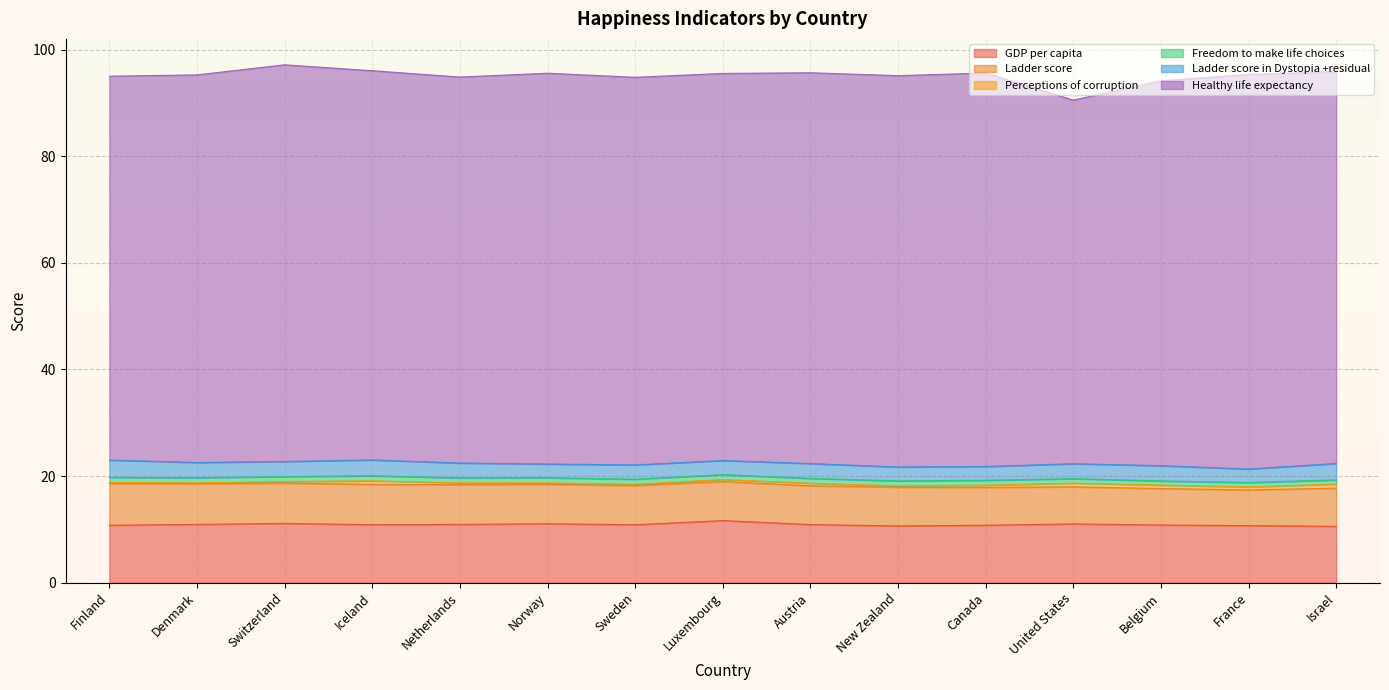

Between Canada and Israel, which series saw the biggest shift?

Ladder score in Dystopia +residual